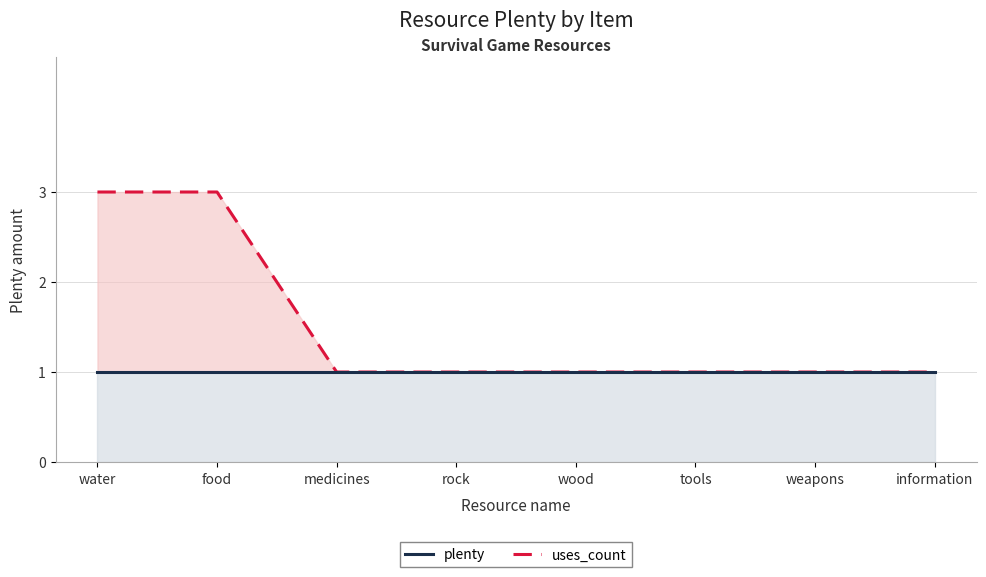

What is the approximate value of uses_count at water?

1